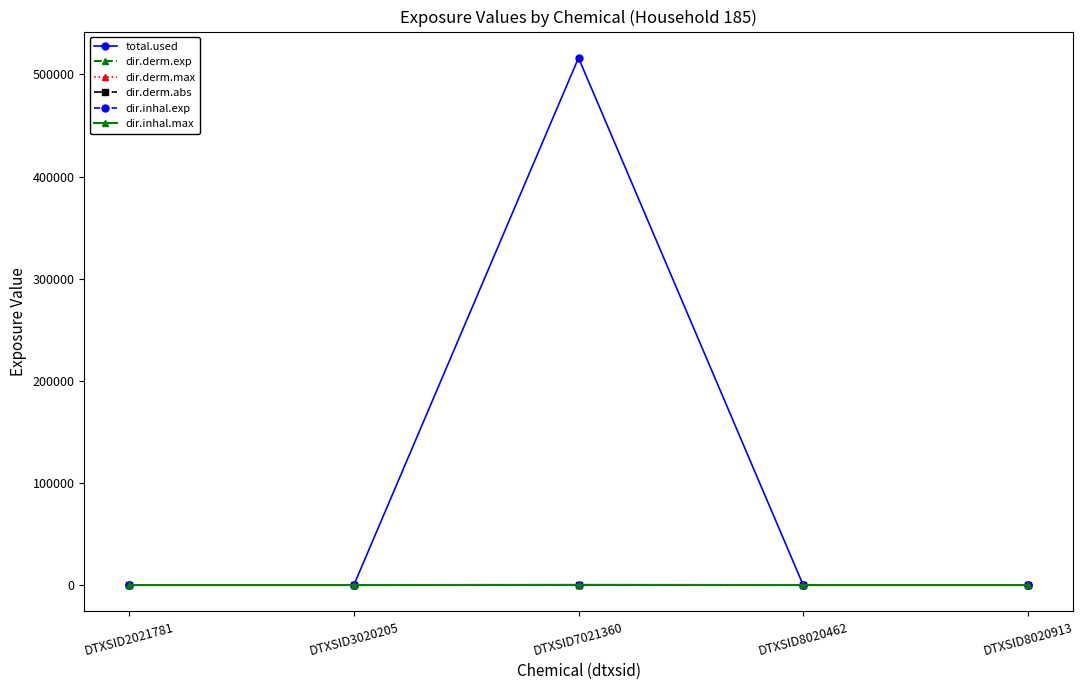

How many interior local peaks does the total.used series have?

1